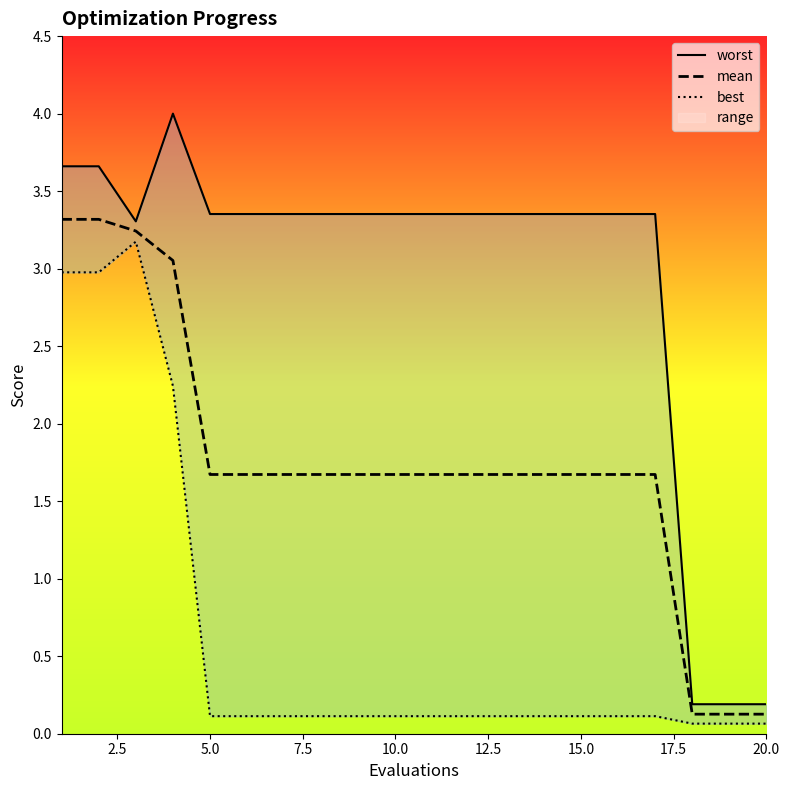

Is this an area chart (filled region under the line)?

No